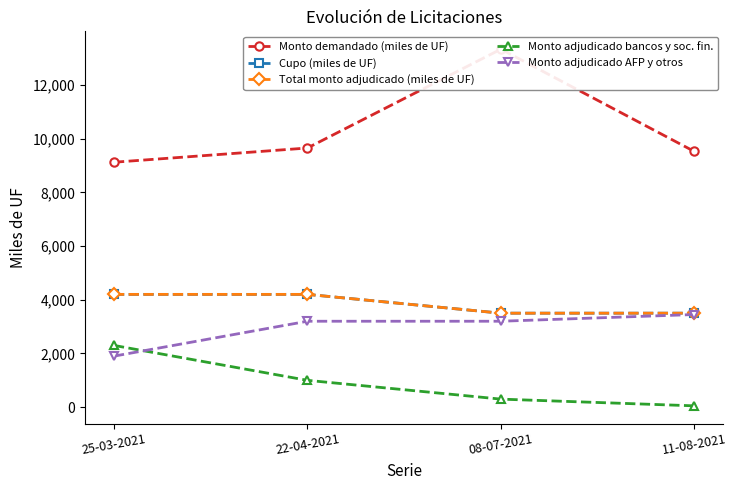

True or false: Total monto adjudicado (miles de UF) and Monto adjudicado bancos y soc. fin. cross at least once.

False